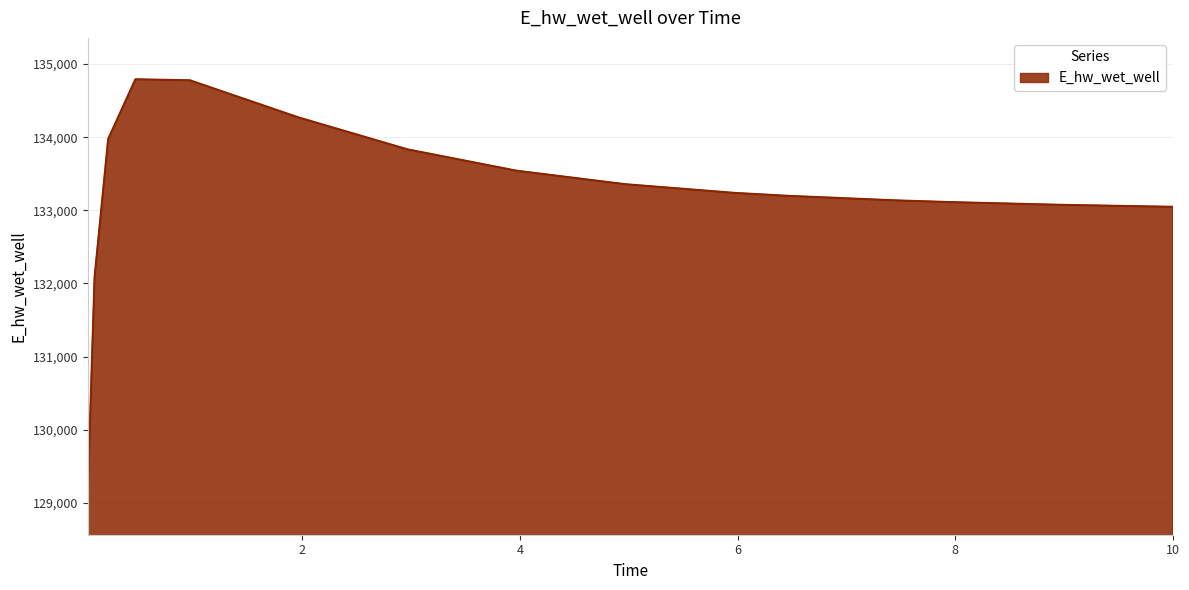

What is the minimum value shown in the chart?

129131.1